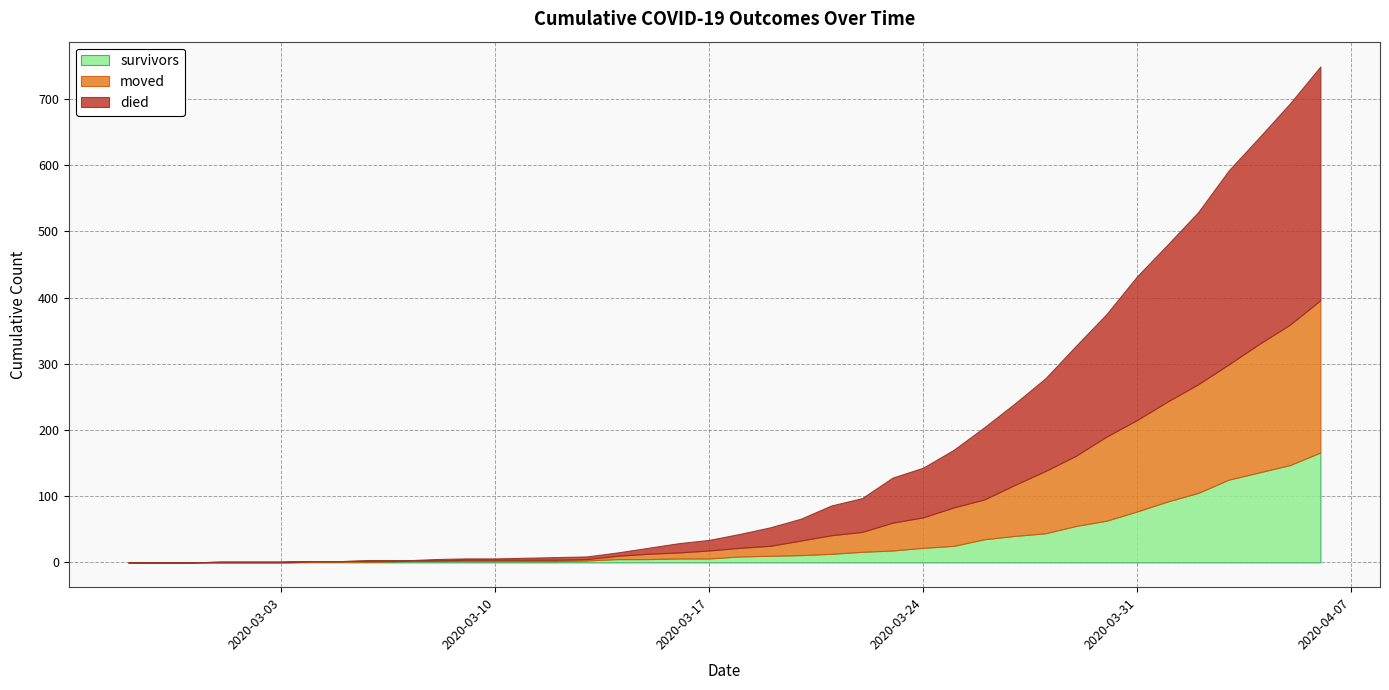

What is the average value of the survivors series?

31